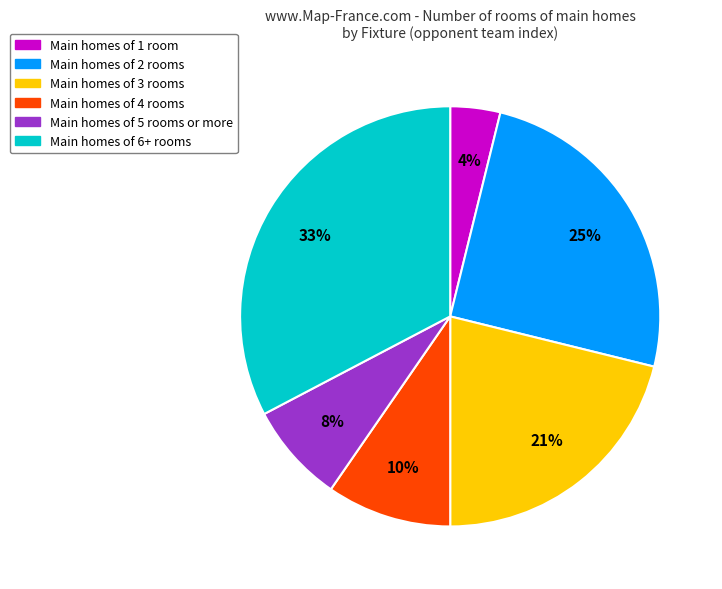

To the nearest percent, what is the average slice percentage?

17%